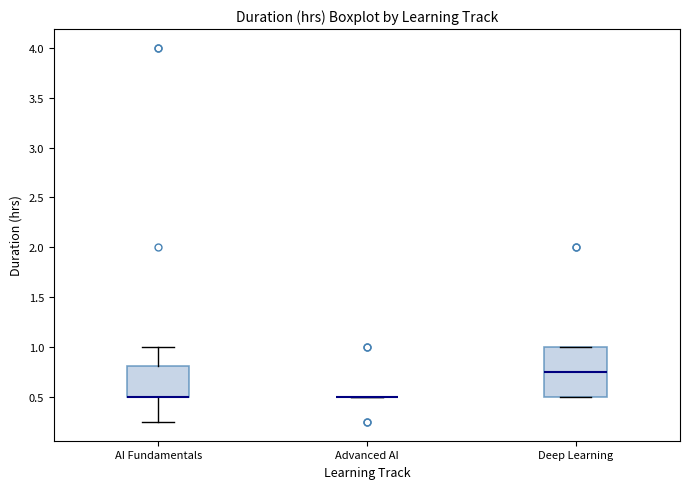

Reading left to right, read every box against the y-axis: the position of its median line, the range the box covers, and the ends of its whiskers. The values are not printed on the chart, so give them approximately, as read against the axis.

AI Fundamentals: median 0.50 (drawn on the box's lower edge), box 0.50 to 0.80, whiskers 0.25 to 1.00
Advanced AI: box collapsed to a line at 0.50, whiskers 0.50 to 0.50
Deep Learning: median 0.75, box 0.50 to 1.00, whiskers 0.50 to 1.00